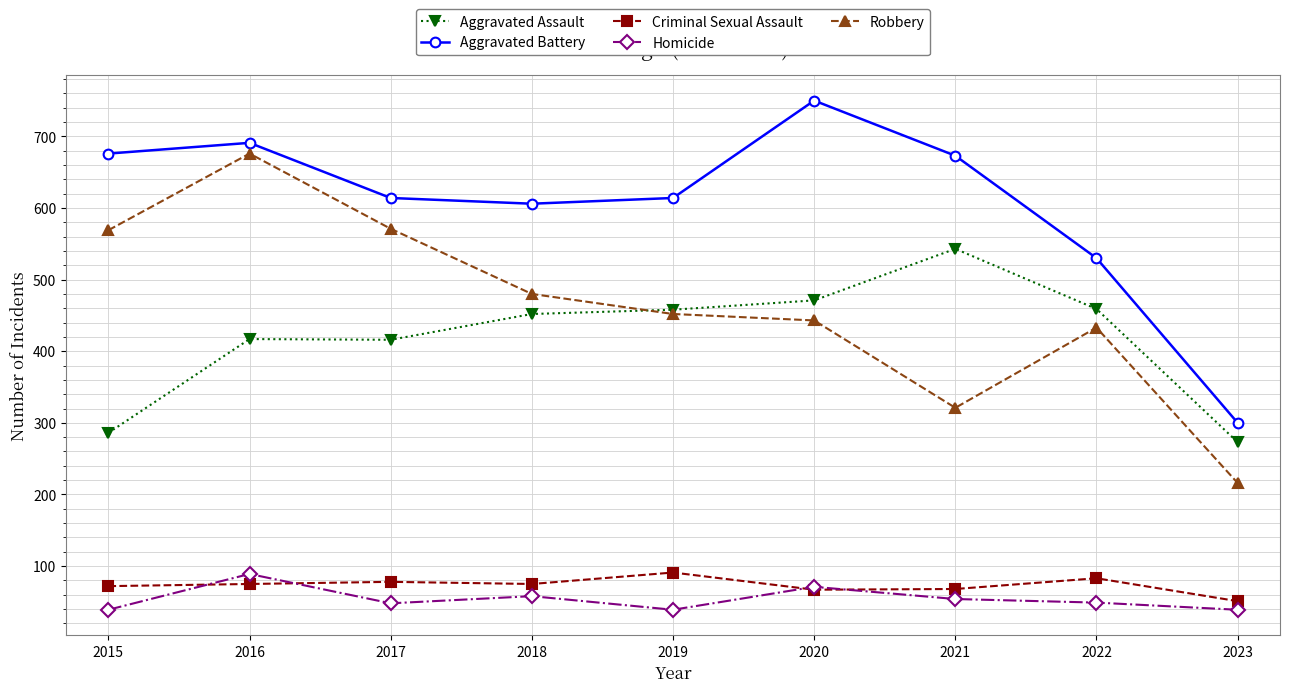

What is the value of the Homicide point at the 4th from the left?

58